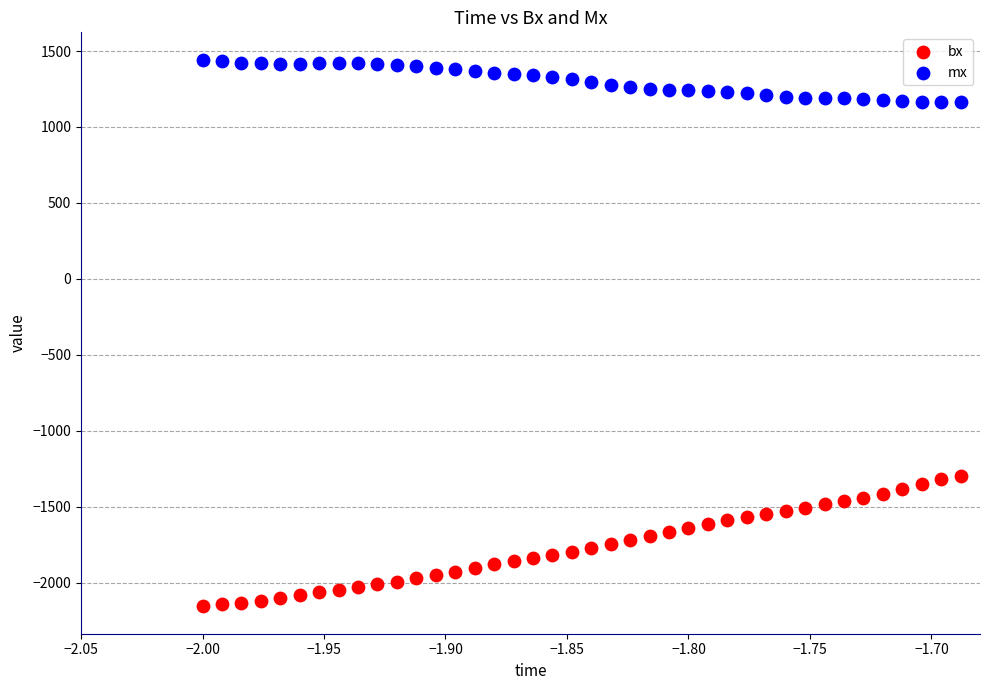

Which series has the largest Y range (max minus min)?

bx